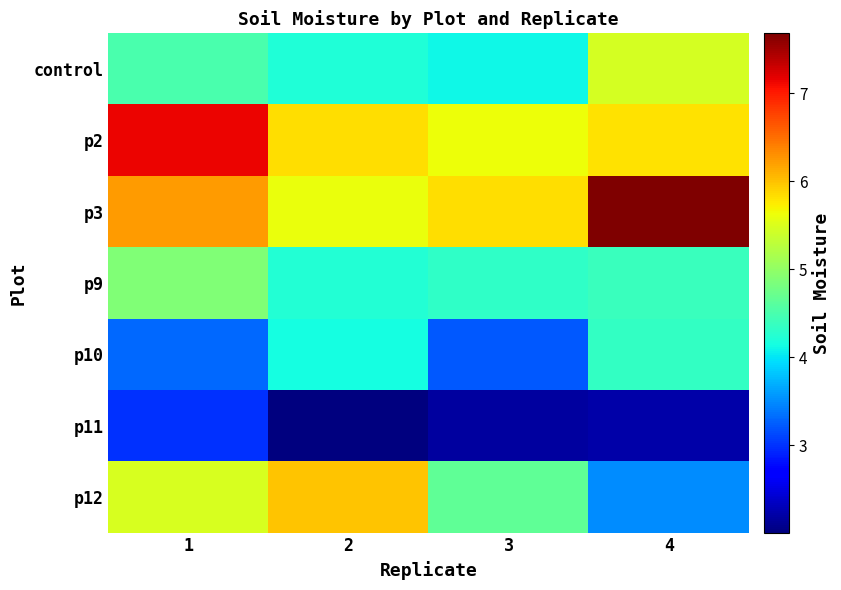

At how many categories does at least one series exceed 4?

4